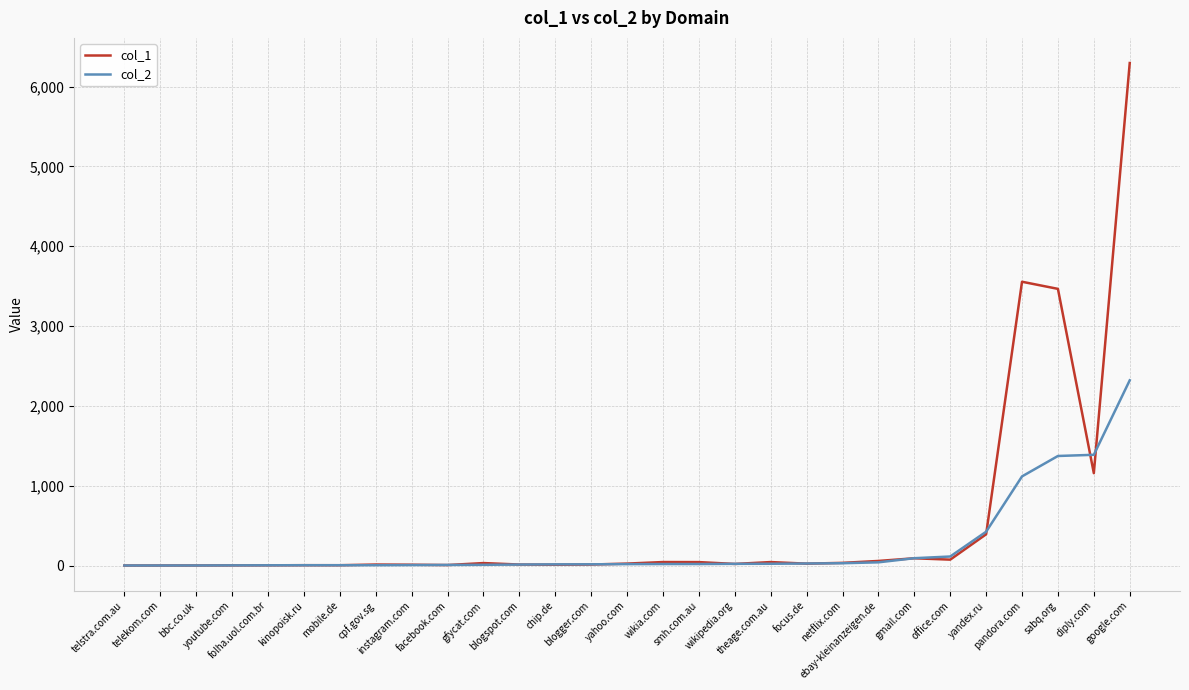

Rank the series by their maximum value, from lowest to highest.

col_2, col_1